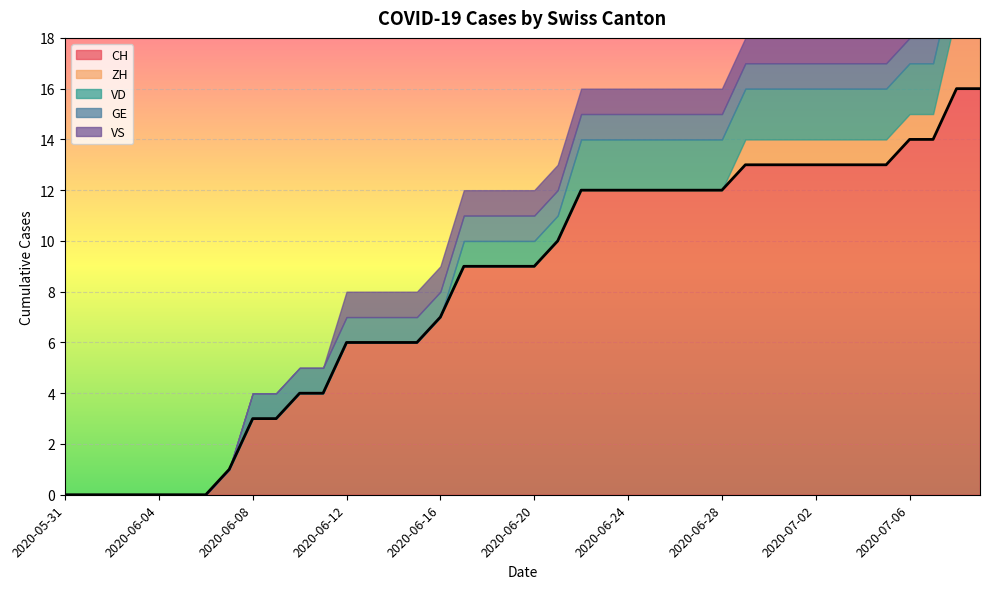

What is the label of the 24th point from the right?

2020-06-16